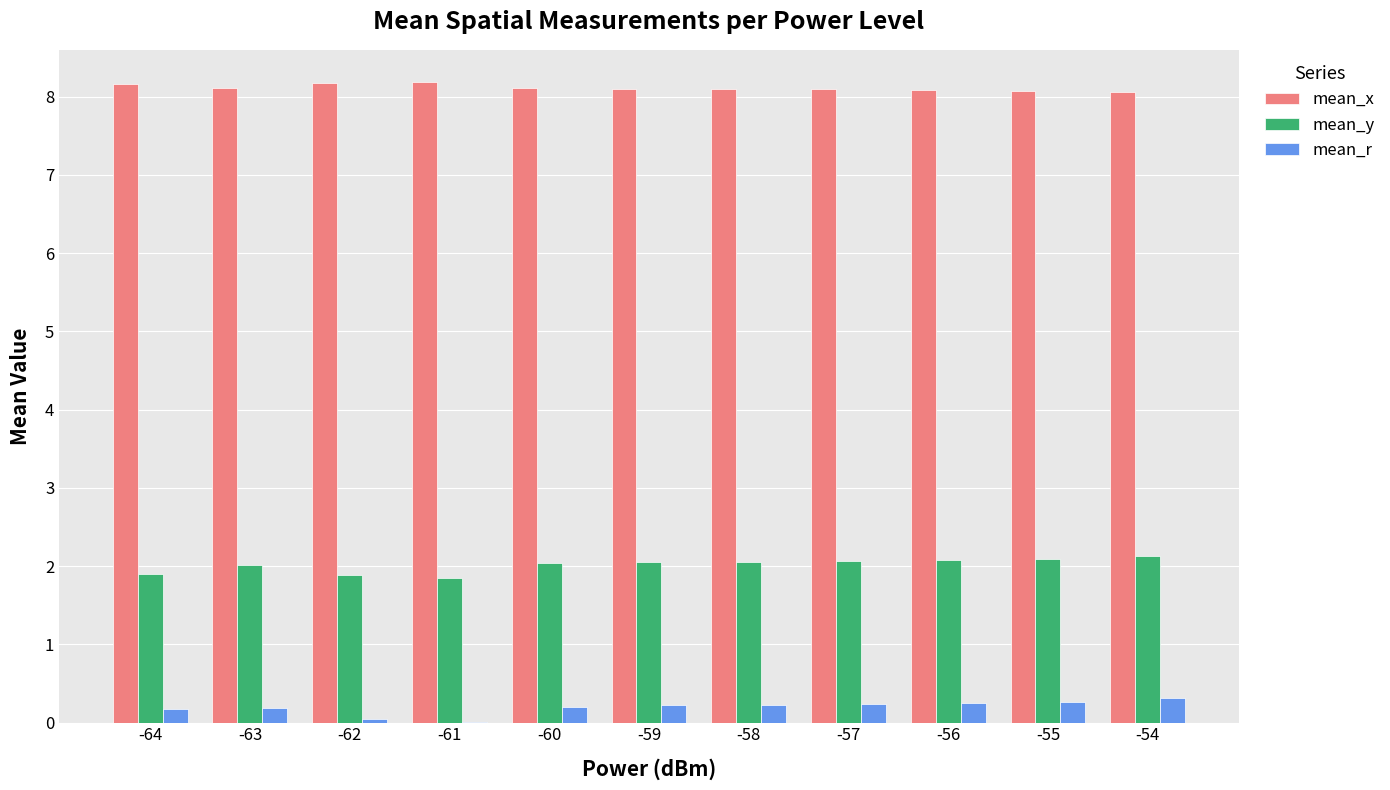

Which series has the largest total across all categories?

mean_x